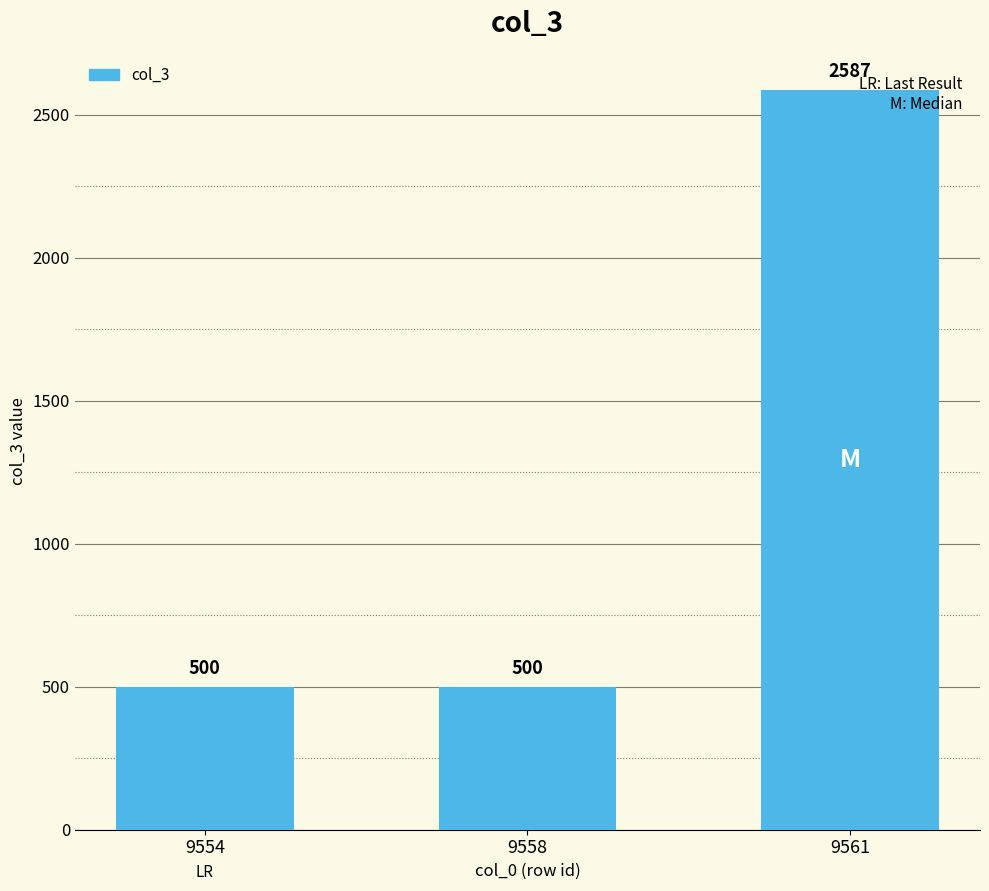

Does the chart contain stacked bars?

No